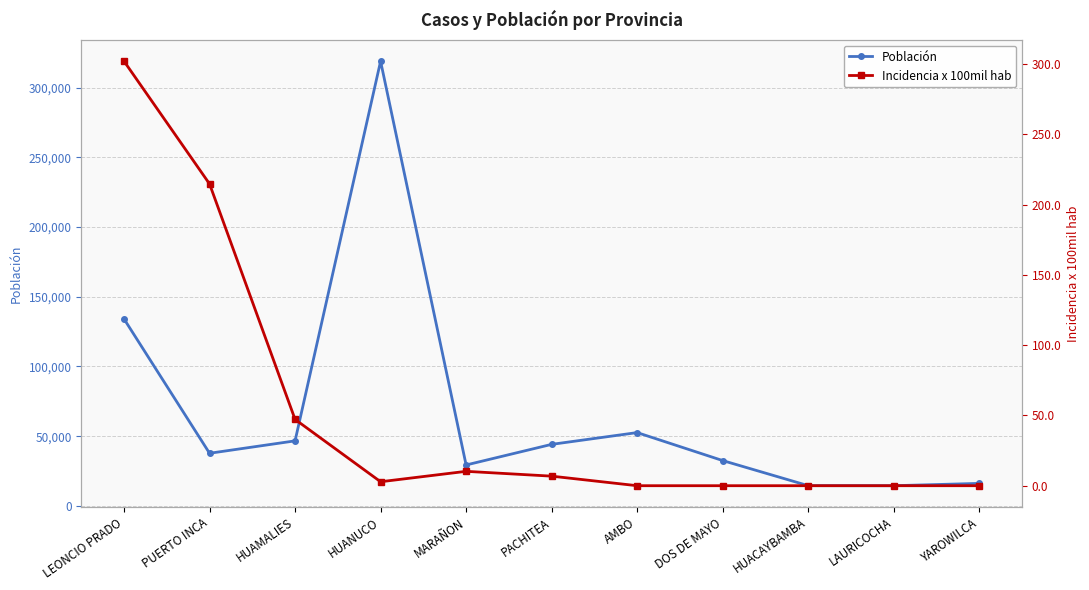

What value does the Incidencia x 100mil hab series have at PUERTO INCA?

214.8